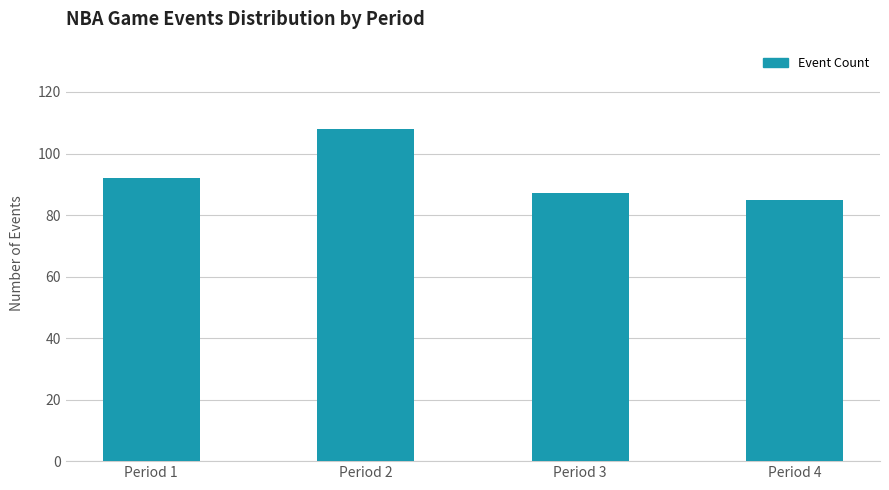

Count the number of data series in this chart.

1